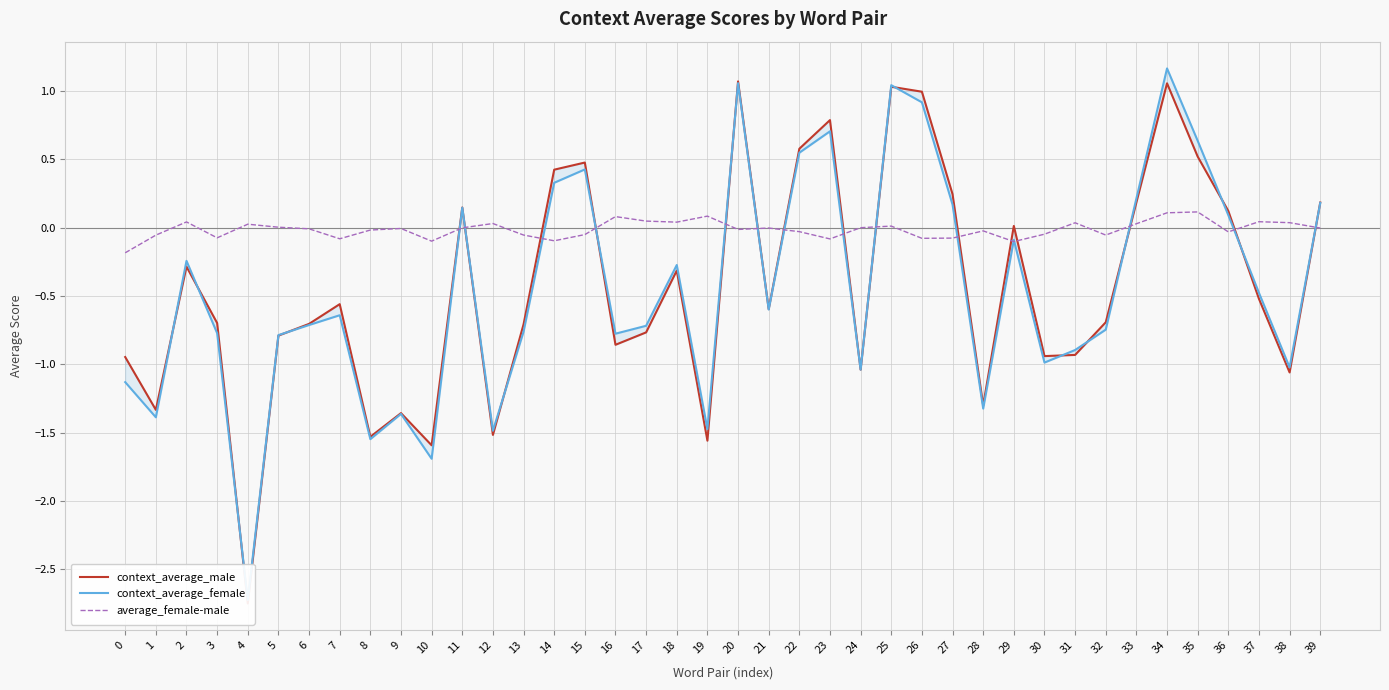

Reading left to right, what are all the values shown in this chart?

context_average_male: 0=-0.9	1=-1.3	2=-0.3	3=-0.7	4=-2.7	5=-0.8	6=-0.7	7=-0.6	8=-1.5	9=-1.4	10=-1.6	11=0.1	12=-1.5	13=-0.7	14=0.4	15=0.5	16=-0.9	17=-0.8	18=-0.3	19=-1.6	20=1.1	21=-0.6	22=0.6	23=0.8	24=-1.0	25=1.0	26=1.0	27=0.2	28=-1.3	29=0.0	30=-0.9	31=-0.9	32=-0.7	33=0.2	34=1.1	35=0.5	36=0.1	37=-0.5	38=-1.1	39=0.2
context_average_female: 0=-1.1	1=-1.4	2=-0.2	3=-0.8	4=-2.7	5=-0.8	6=-0.7	7=-0.6	8=-1.5	9=-1.4	10=-1.7	11=0.1	12=-1.5	13=-0.8	14=0.3	15=0.4	16=-0.8	17=-0.7	18=-0.3	19=-1.5	20=1.1	21=-0.6	22=0.5	23=0.7	24=-1.0	25=1.0	26=0.9	27=0.2	28=-1.3	29=-0.1	30=-1.0	31=-0.9	32=-0.7	33=0.2	34=1.2	35=0.6	36=0.1	37=-0.5	38=-1.0	39=0.2
average_female-male: 0=-0.2	1=-0.1	2=0.0	3=-0.1	4=0.0	5=0.0	6=-0.0	7=-0.1	8=-0.0	9=-0.0	10=-0.1	11=-0.0	12=0.0	13=-0.1	14=-0.1	15=-0.1	16=0.1	17=0.0	18=0.0	19=0.1	20=-0.0	21=-0.0	22=-0.0	23=-0.1	24=0.0	25=0.0	26=-0.1	27=-0.1	28=-0.0	29=-0.1	30=-0.0	31=0.0	32=-0.1	33=0.0	34=0.1	35=0.1	36=-0.0	37=0.0	38=0.0	39=-0.0